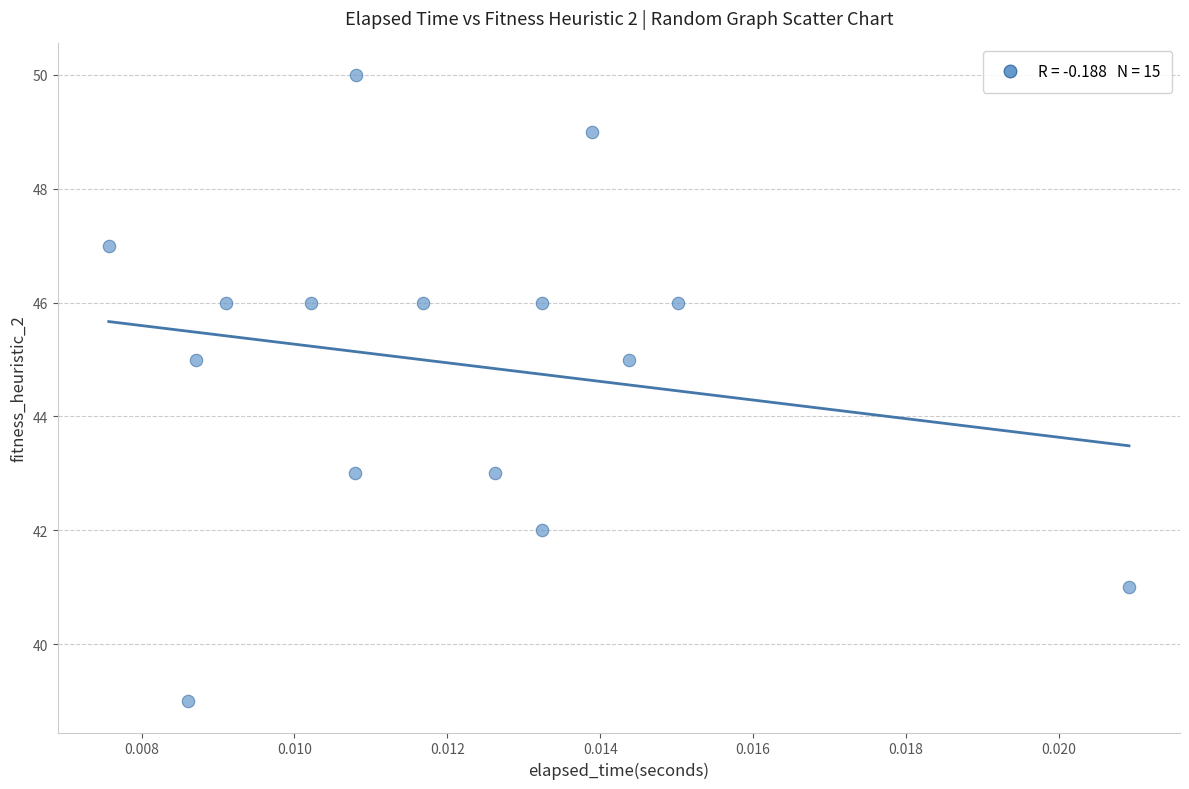

What is the range of Y values (max minus min)?

11